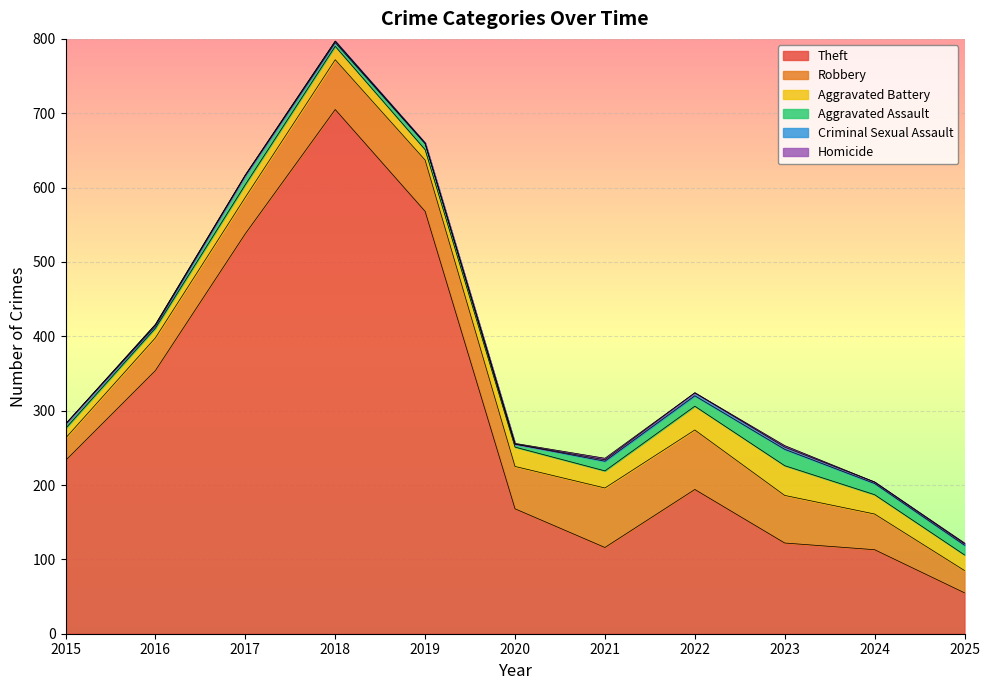

True or false: Homicide and Aggravated Assault cross at least once.

False